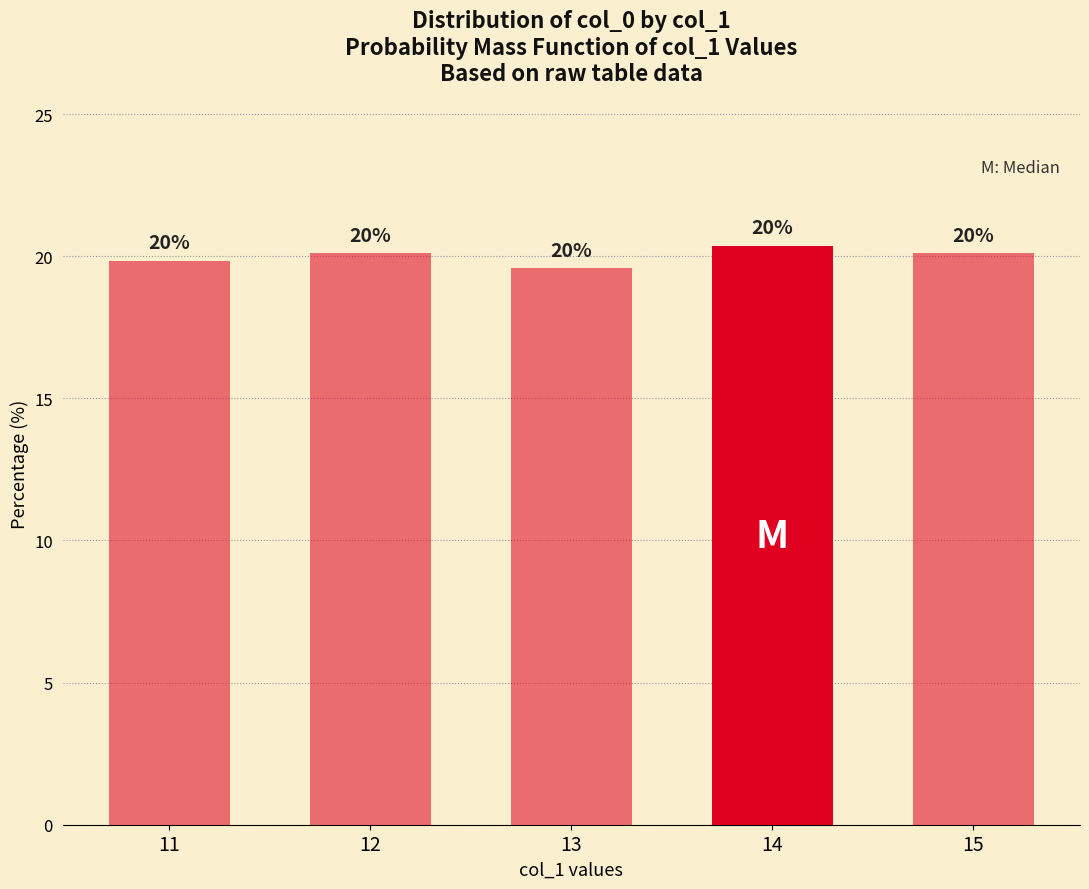

How many bars are there in total?

5